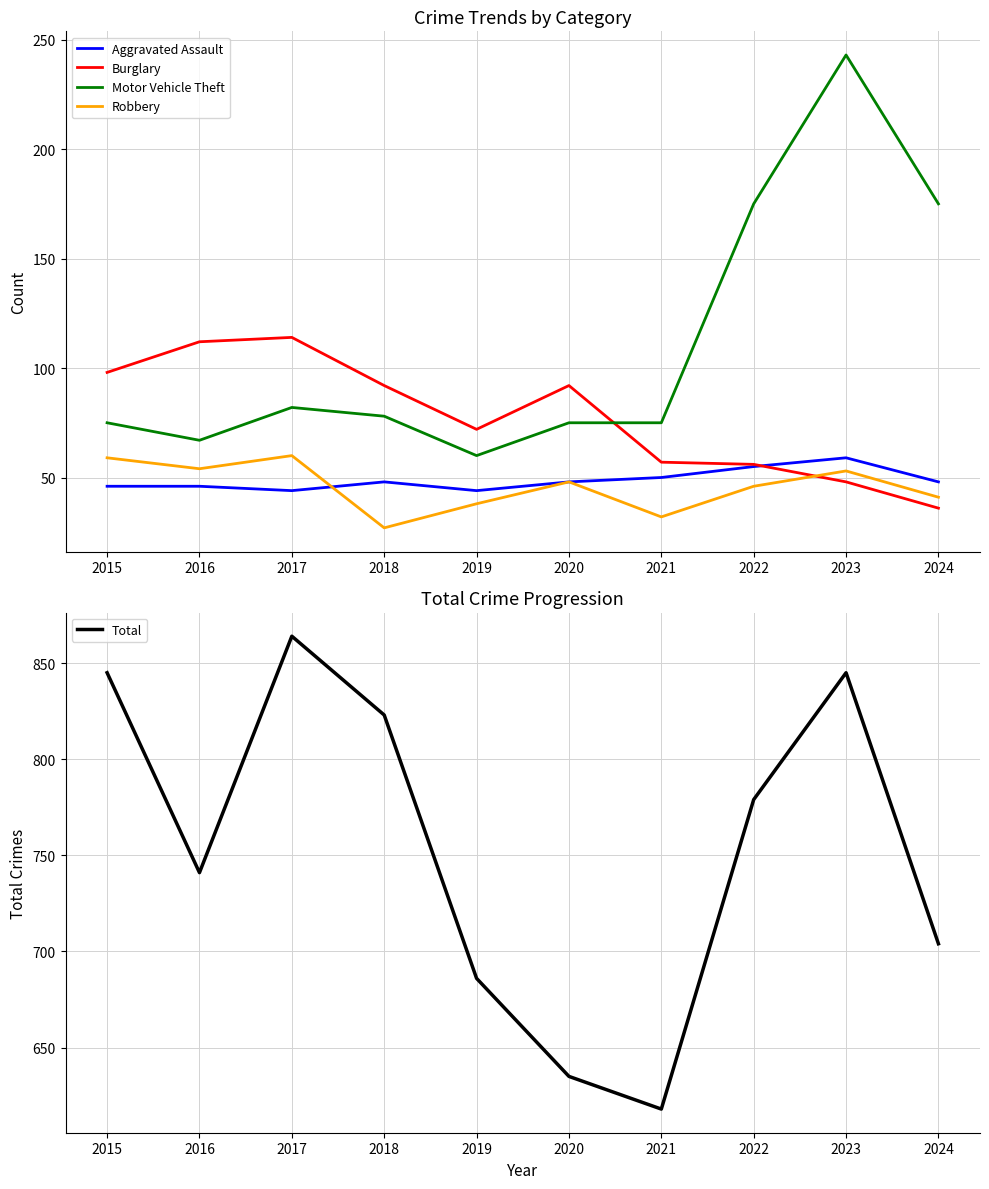

Which category has the highest value in the Robbery series?

2017